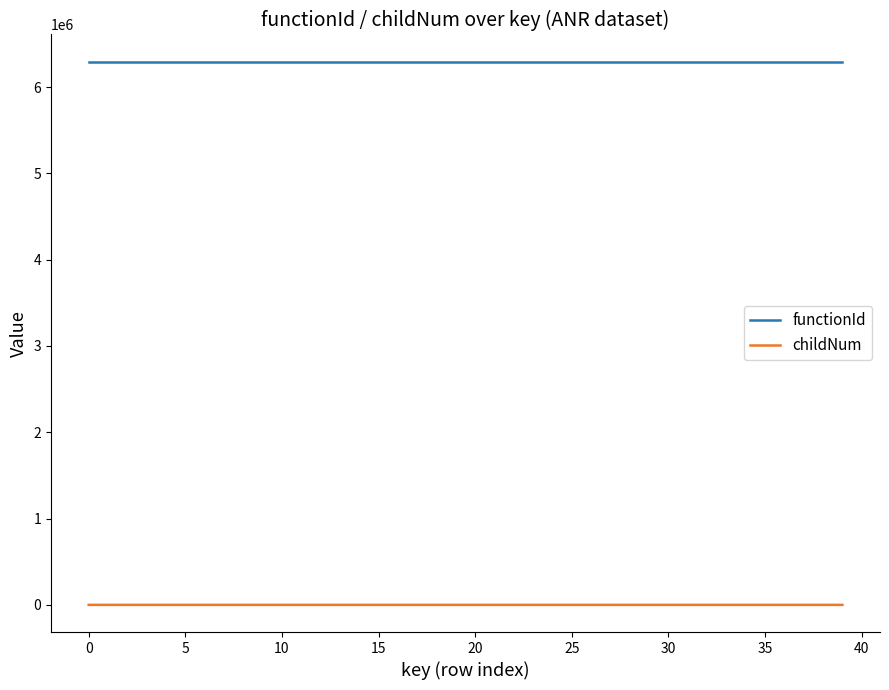

Which series has the largest total across all categories?

functionId